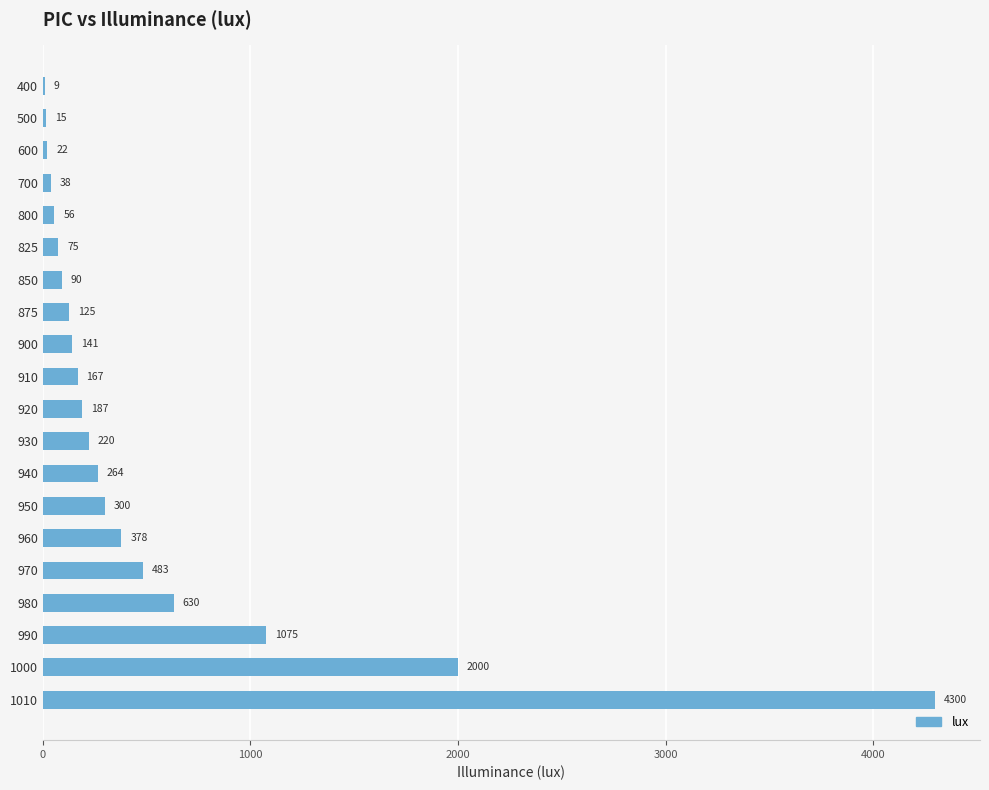

Which label corresponds to the largest value in the chart?

1010